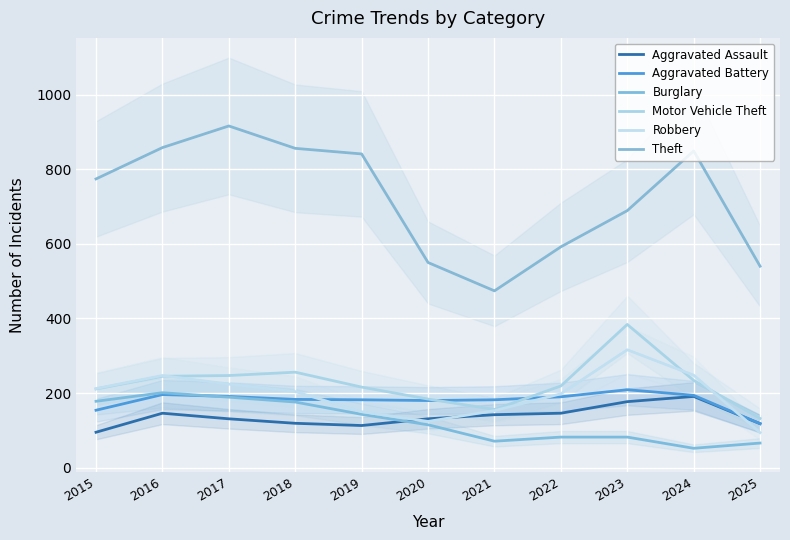

What value does the Burglary series have at 2019?

143